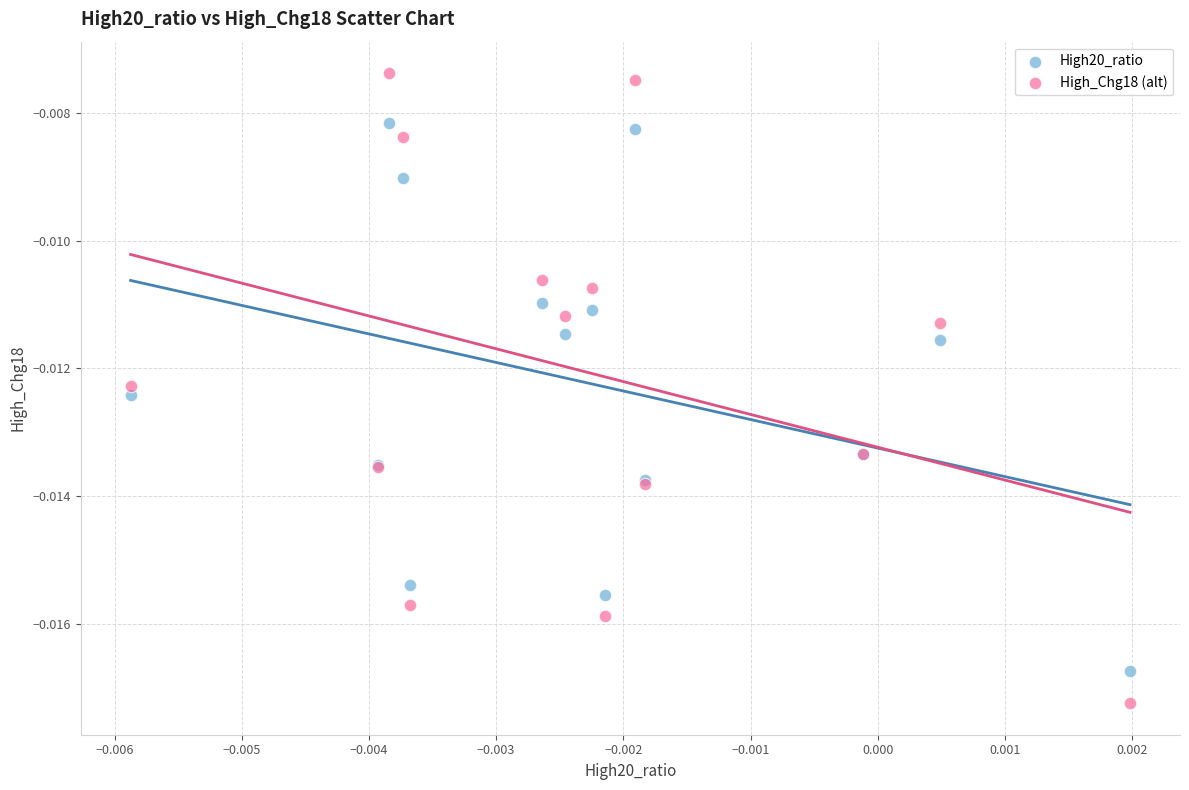

Which series contains the lowest Y value?

High_Chg18 (alt)